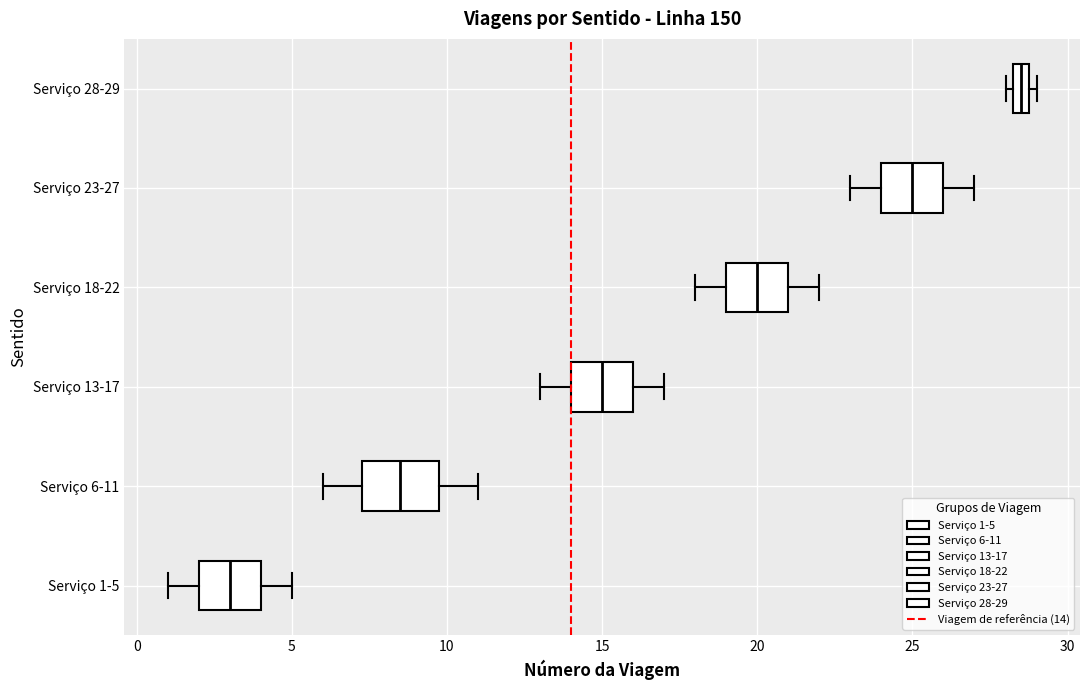

Where does the left whisker of the box for Serviço 13-17 end on the x-axis? The values are not printed on the chart, so give them approximately, as read against the axis.

13.0